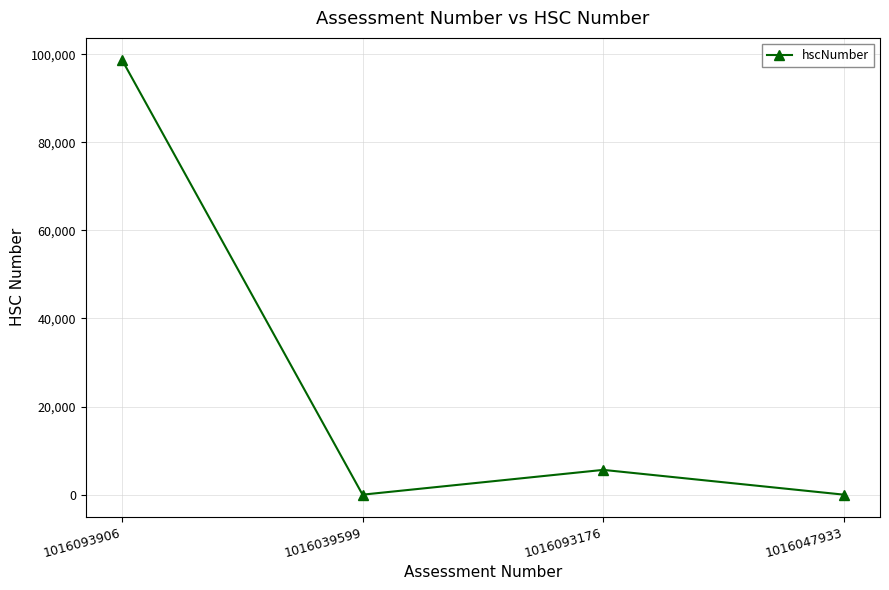

The value at 1016093176 is 5626. True or false?

True